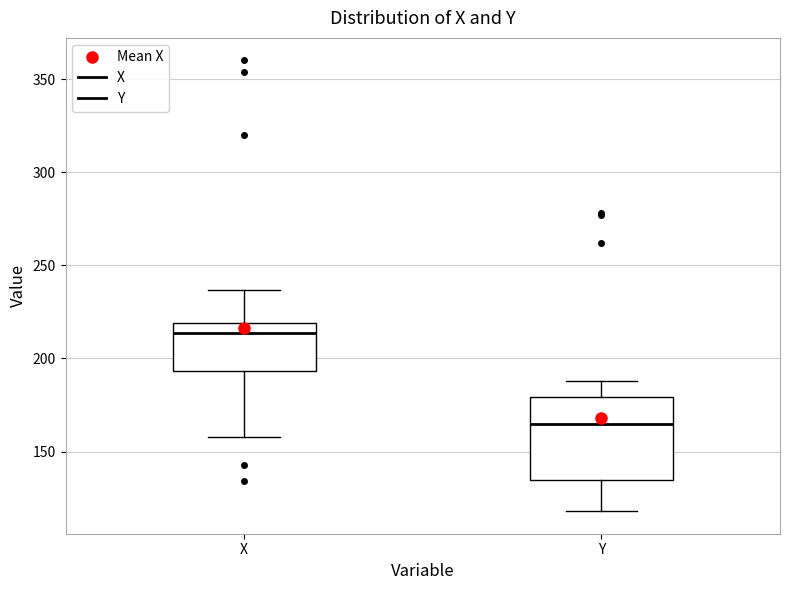

Reading left to right, read every box against the y-axis: the position of its median line, the range the box covers, and the ends of its whiskers. The values are not printed on the chart, so give them approximately, as read against the axis.

X: median 215, box 195 to 220, whiskers 160 to 235
Y: median 165, box 135 to 180, whiskers 120 to 190